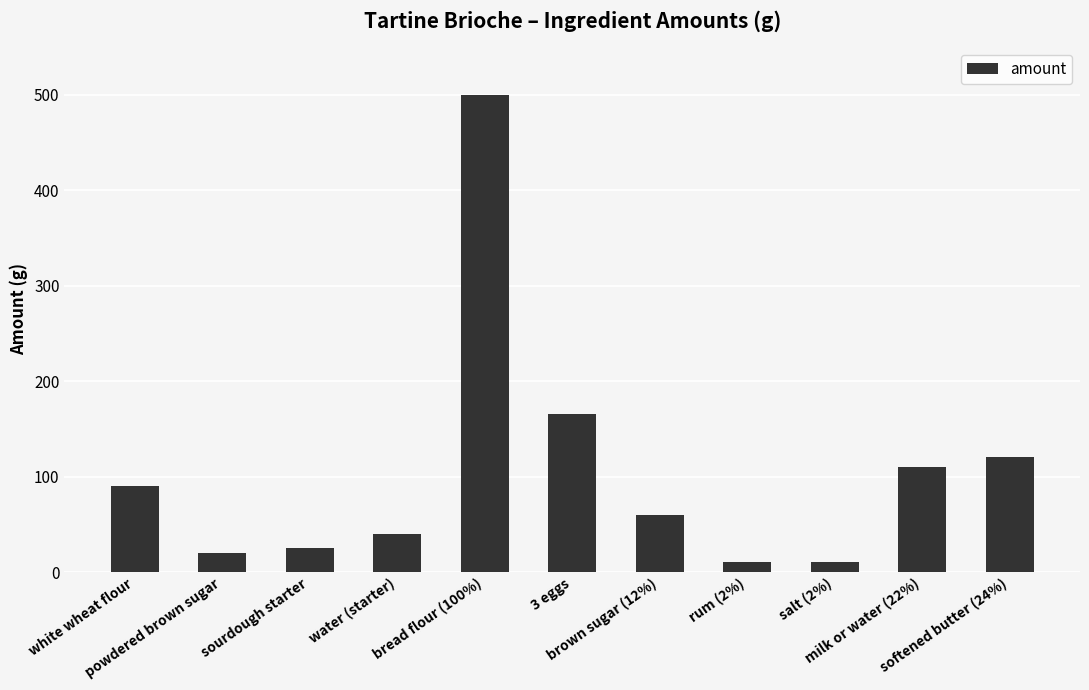

What is the average value?

105